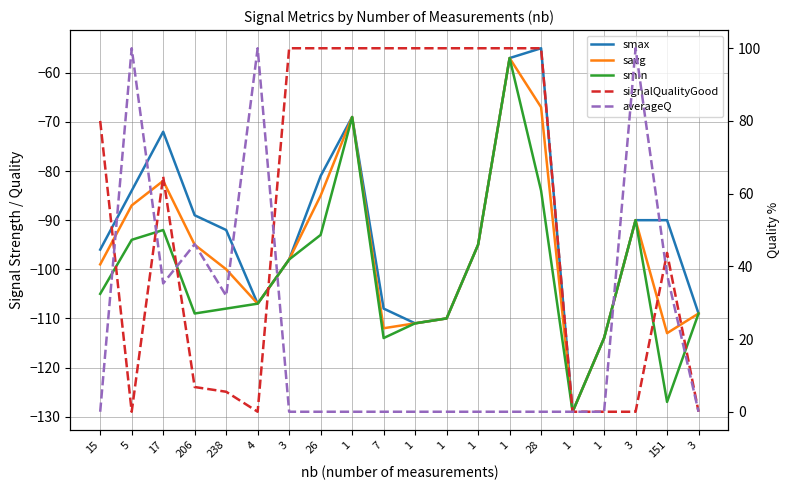

Which series has the widest spread of values?

signalQualityGood